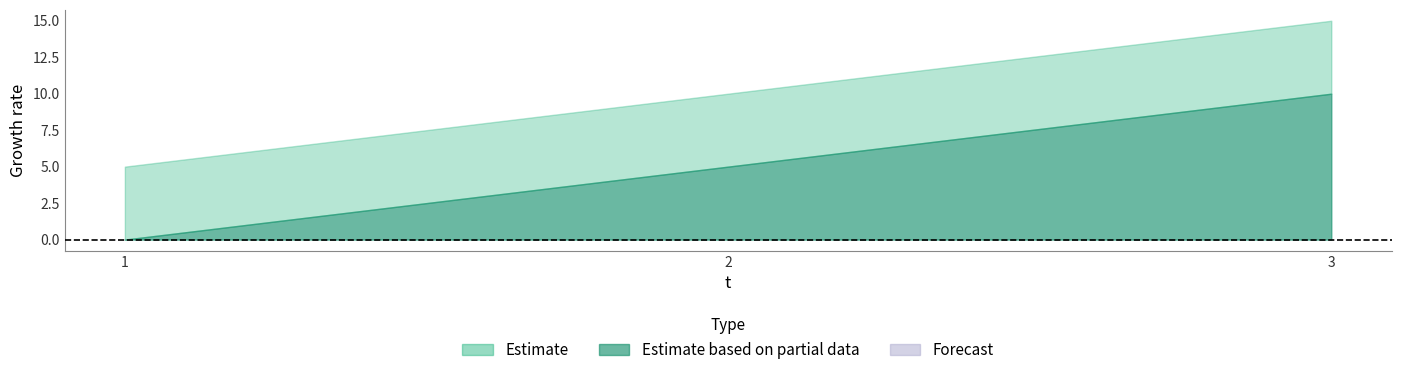

How many lines are shown in the chart?

2